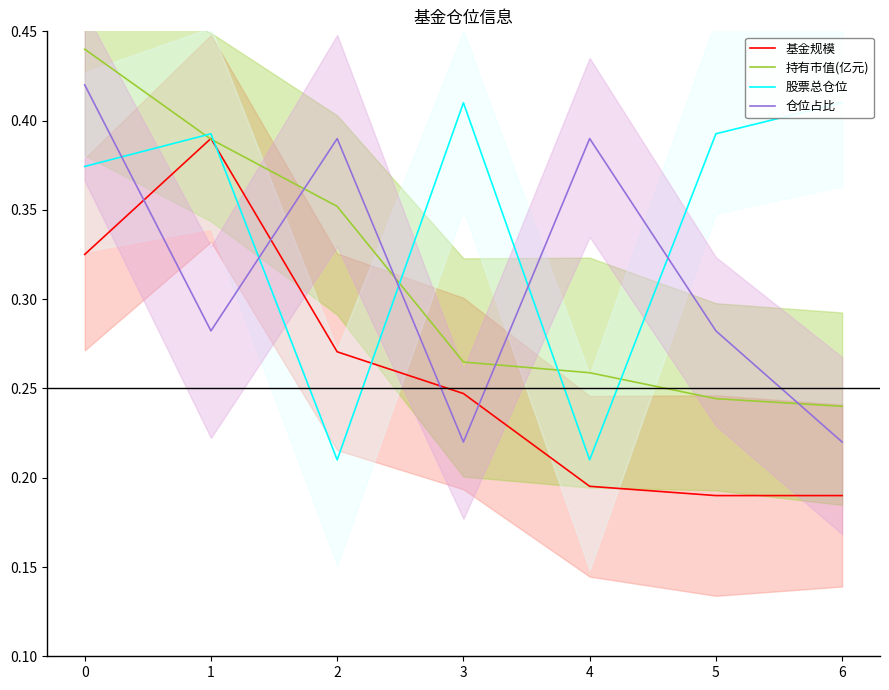

Which series has the widest spread of values?

股票总仓位